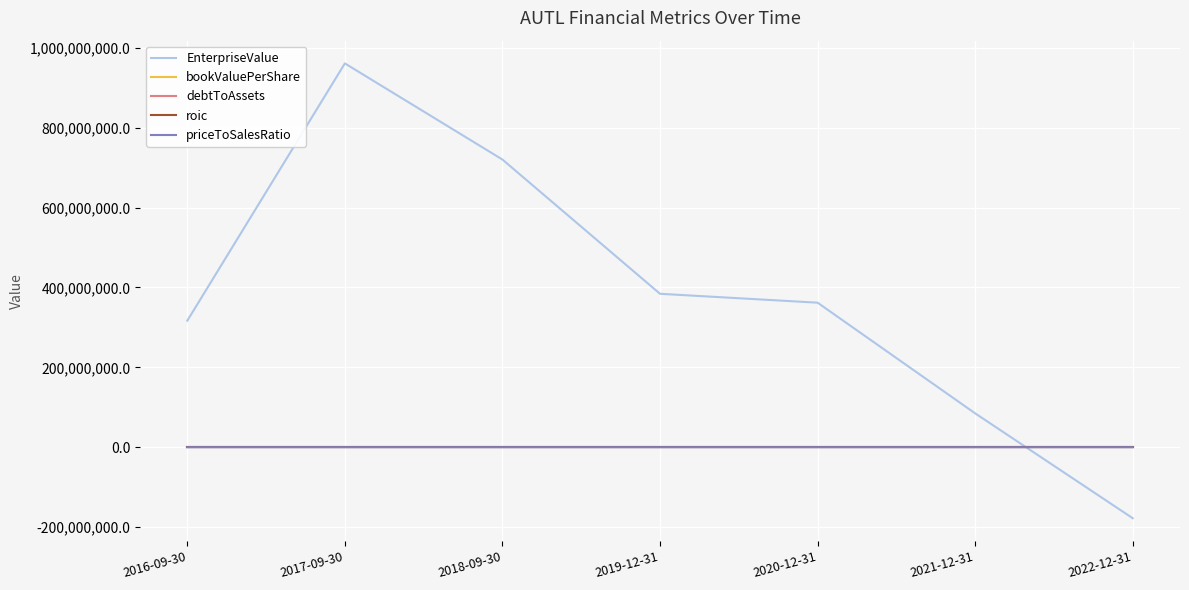

Which series has the largest total across all categories?

EnterpriseValue